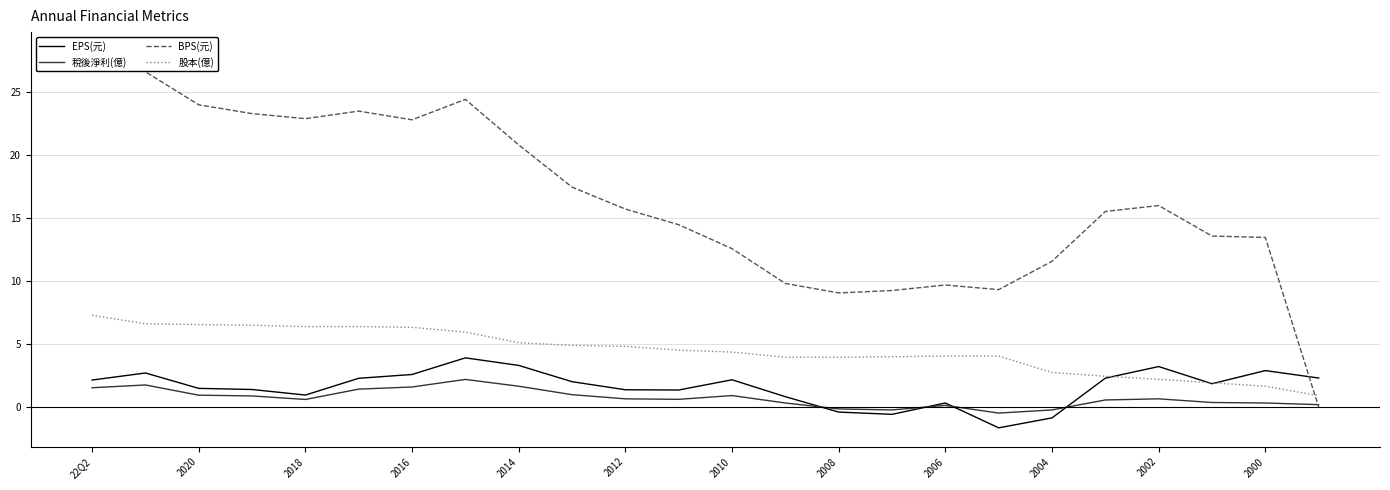

Is it true that 稅後淨利(億) equals 0.3 at 2014?

False